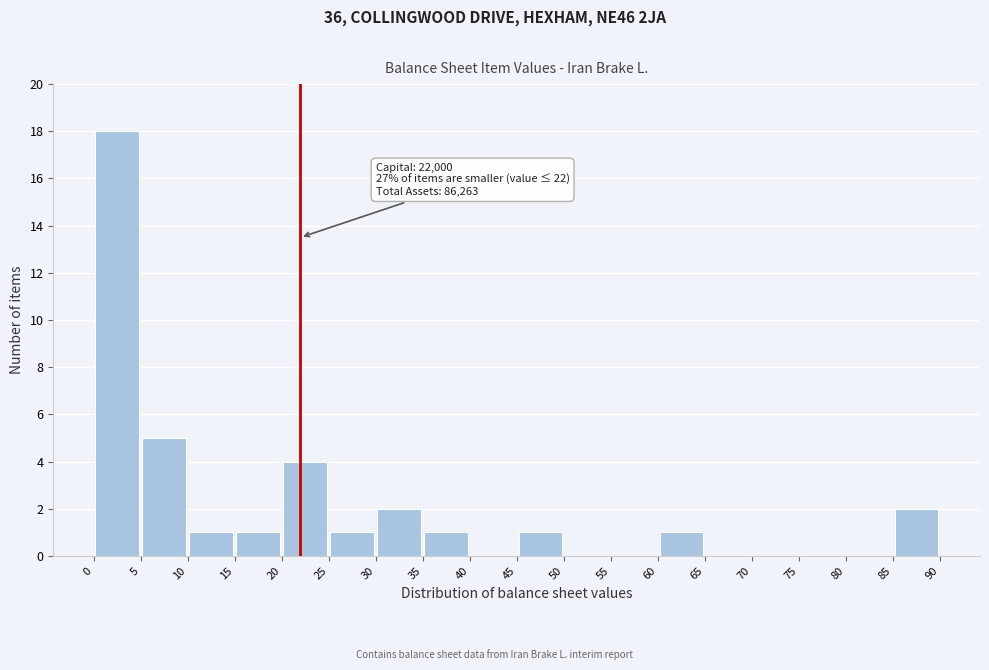

Over which range of the x-axis is the bar tallest?

0 to 5